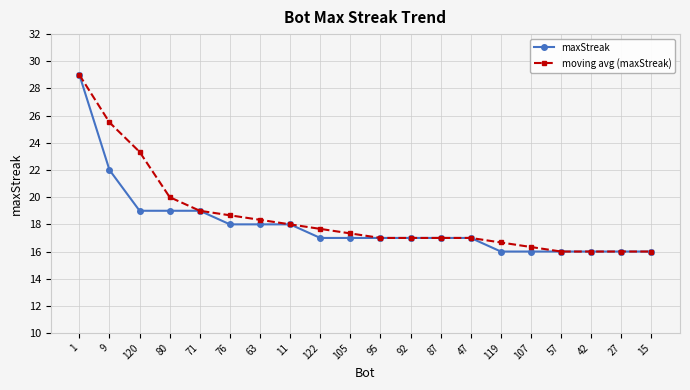

At which label is moving avg (maxStreak) closest to 22?

120